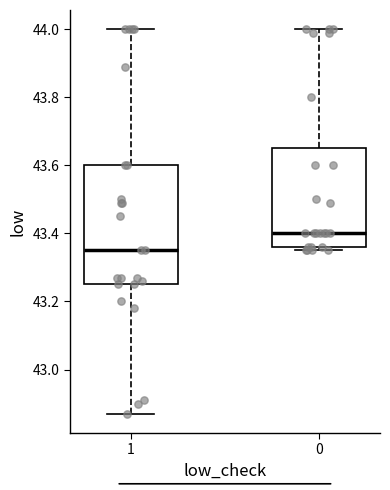

Reading left to right, read every box against the y-axis: the position of its median line, the range the box covers, and the ends of its whiskers. The values are not printed on the chart, so give them approximately, as read against the axis.

1: median 43.36, box 43.26 to 43.60, whiskers 42.88 to 44.00
0: median 43.40, box 43.36 to 43.66, whiskers 43.36 (just below the box's lower edge) to 44.00